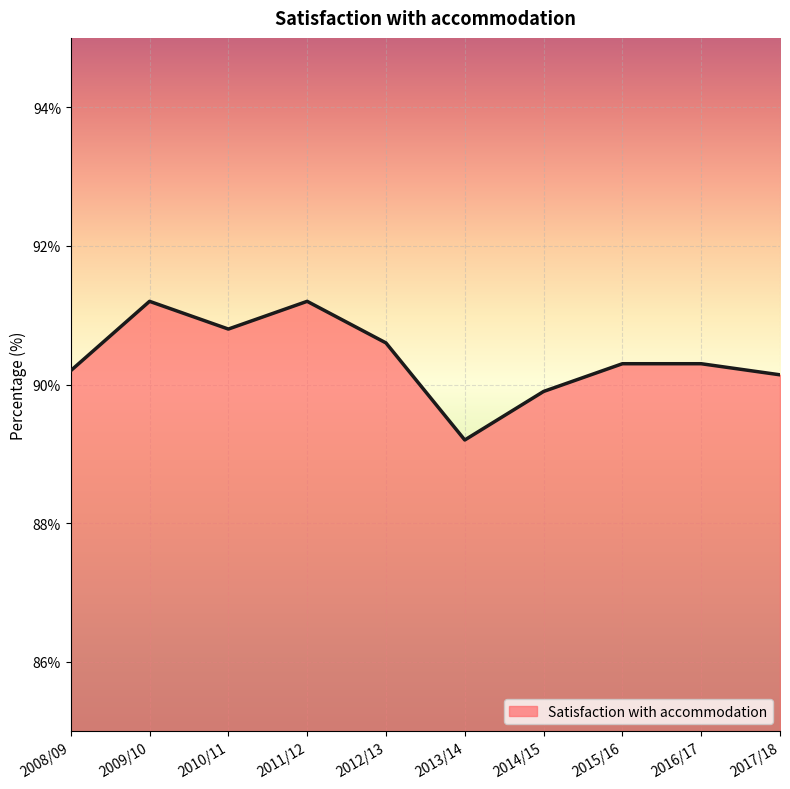

What is the smallest value displayed?

89.2